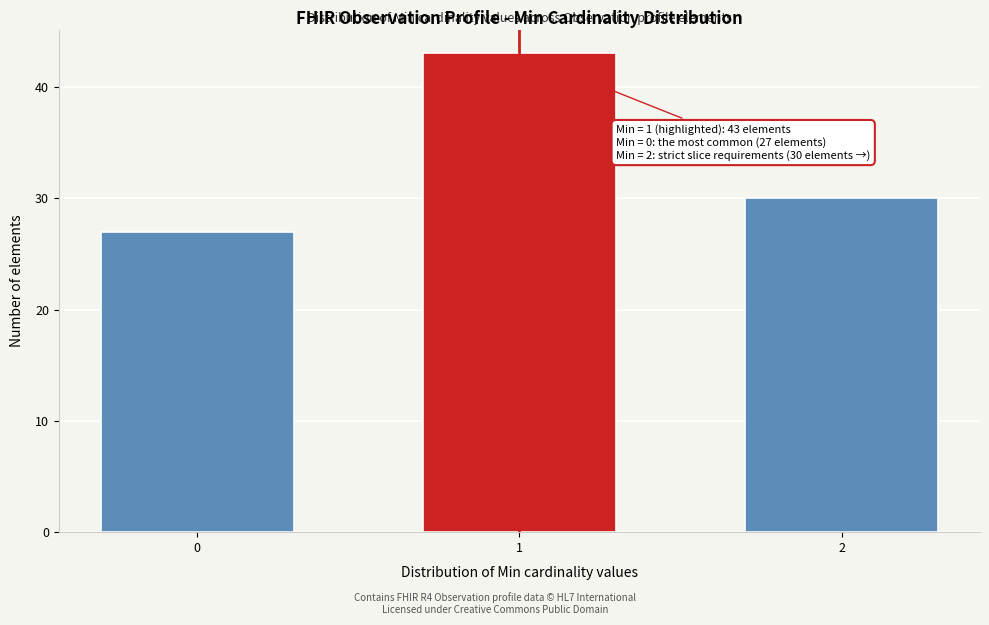

Reading right to left, transcribe all the data shown in this chart.

30	43	27